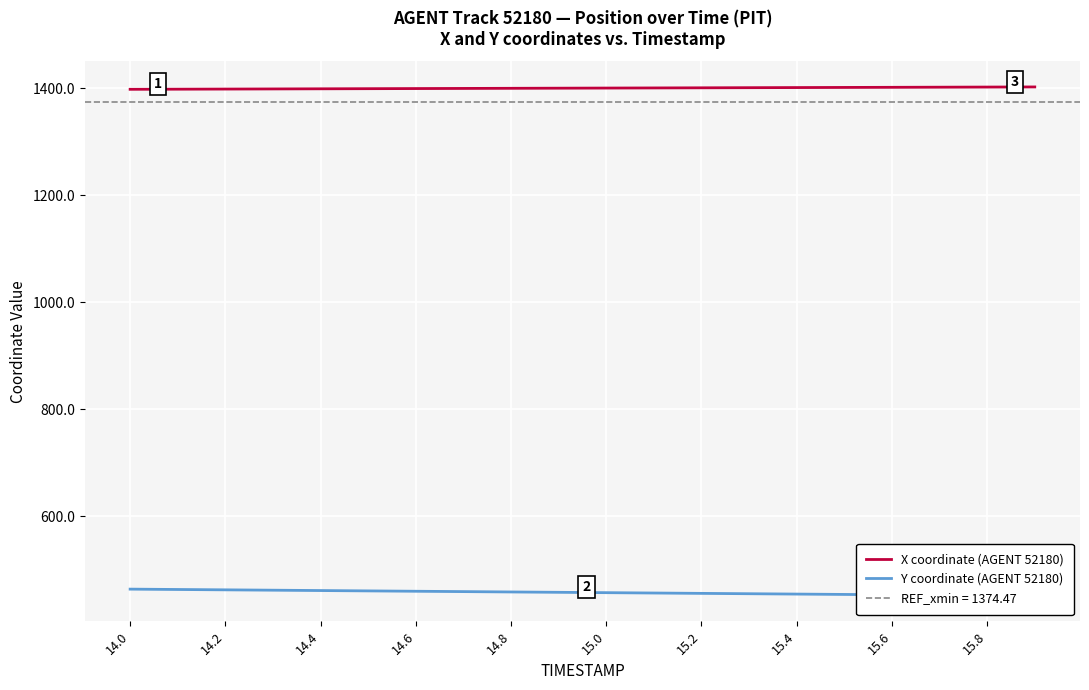

Read the Y coordinate (AGENT 52180) value at 14.0.

463.4